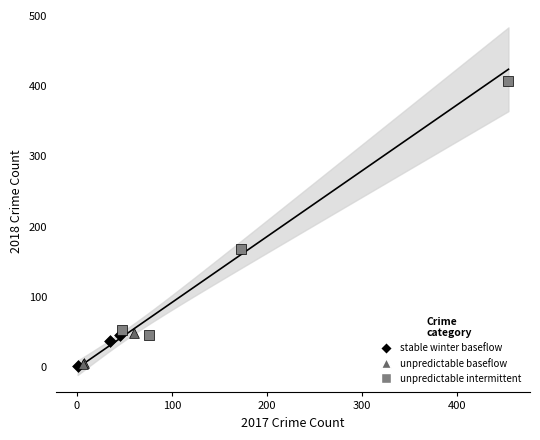

Which series reaches the maximum Y coordinate?

unpredictable intermittent